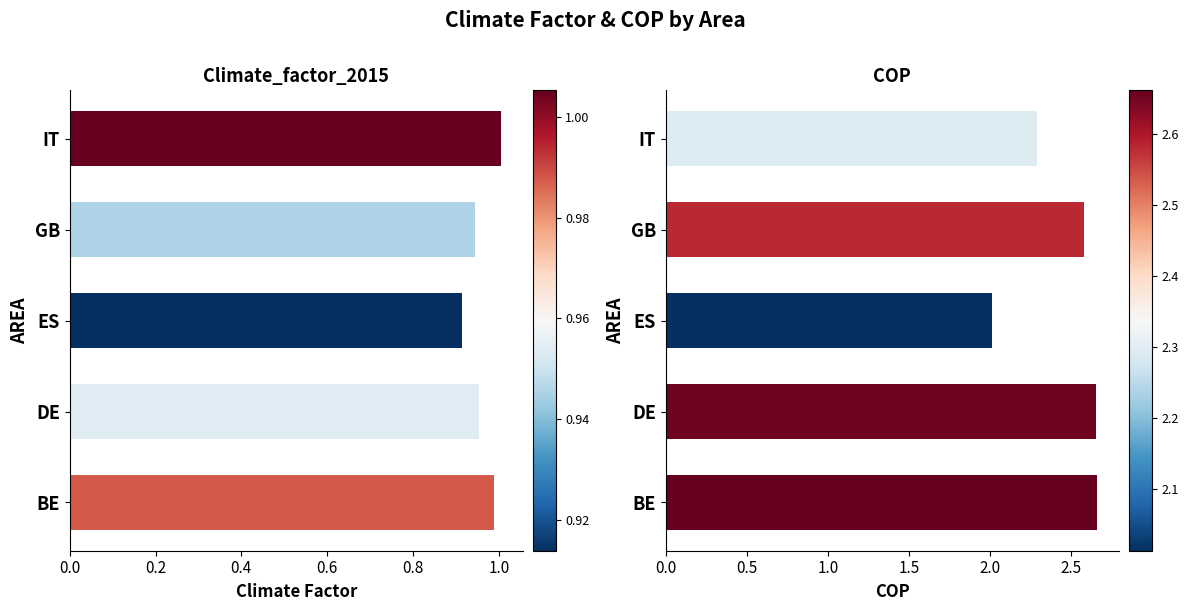

What is the sum of the Climate_factor_2015 values at ES and DE?

1.9